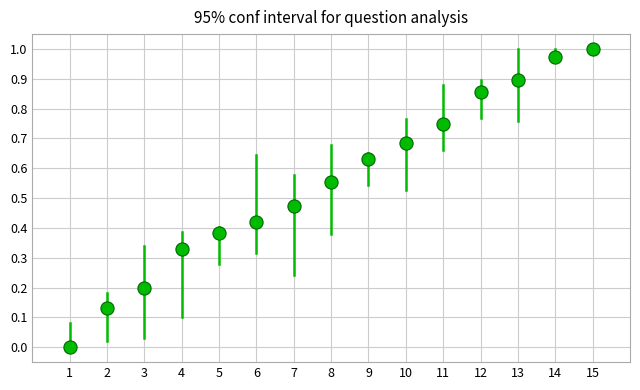

How many points are shown in the scatter plot?

15